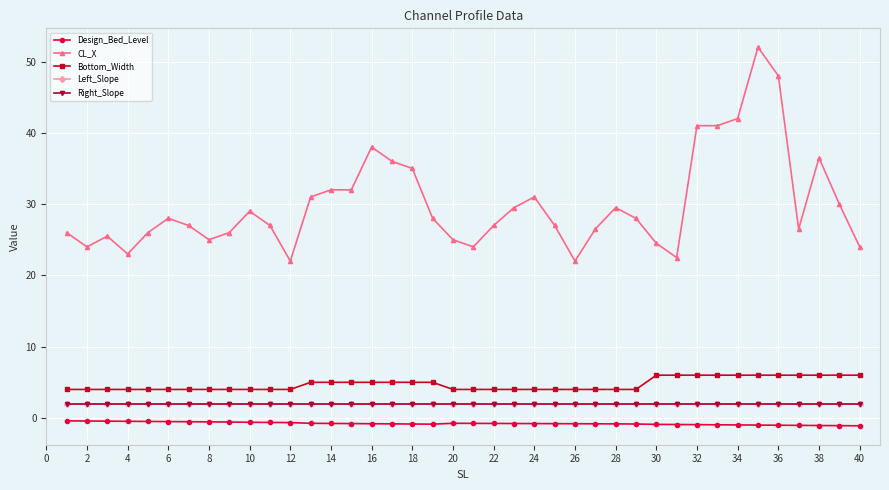

What is the greatest value displayed?

52.0